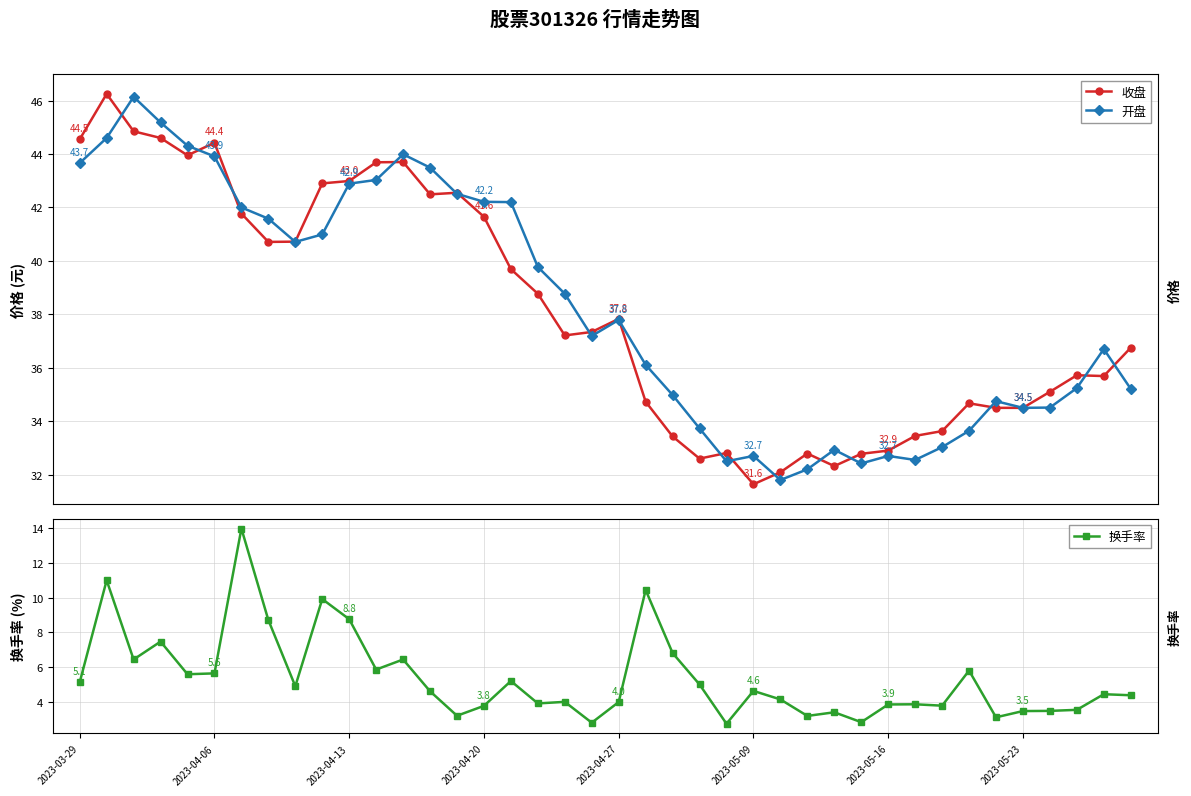

What is the value of the 开盘 point at the 22nd from the left?

36.1